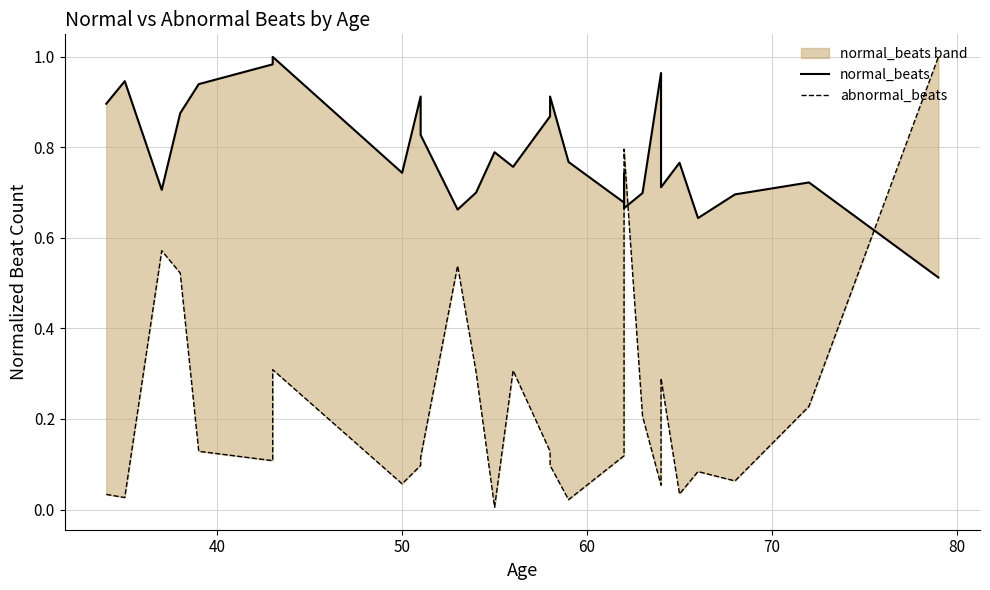

What is the sum of all abnormal_beats values?

6.4